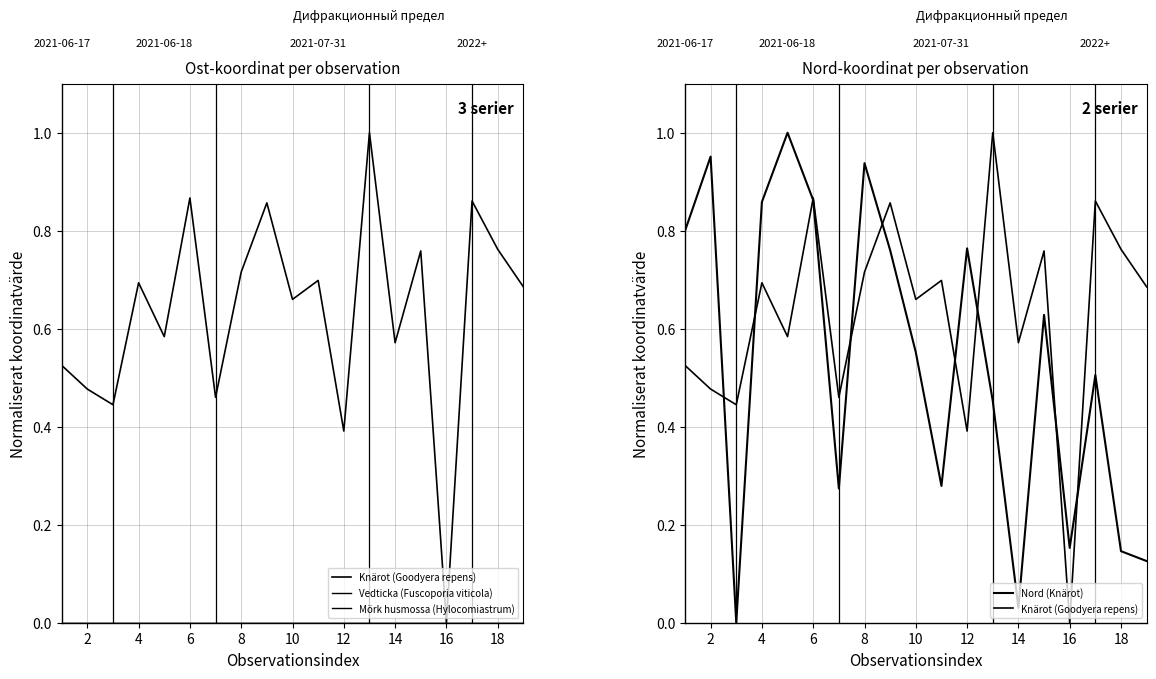

Is the value of Knärot (Goodyera repens) at 11 greater than the value of Vedticka (Fuscoporia viticola) at 16?

Yes